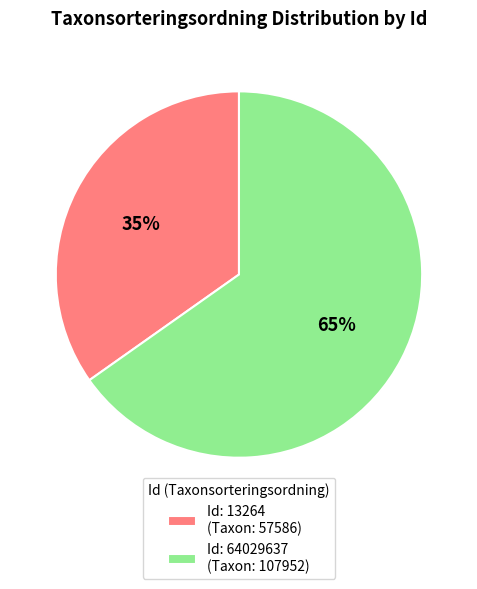

Is the sum of Id: 64029637 (Taxon: 107952) and Id: 13264 (Taxon: 57586) greater than half?

Yes